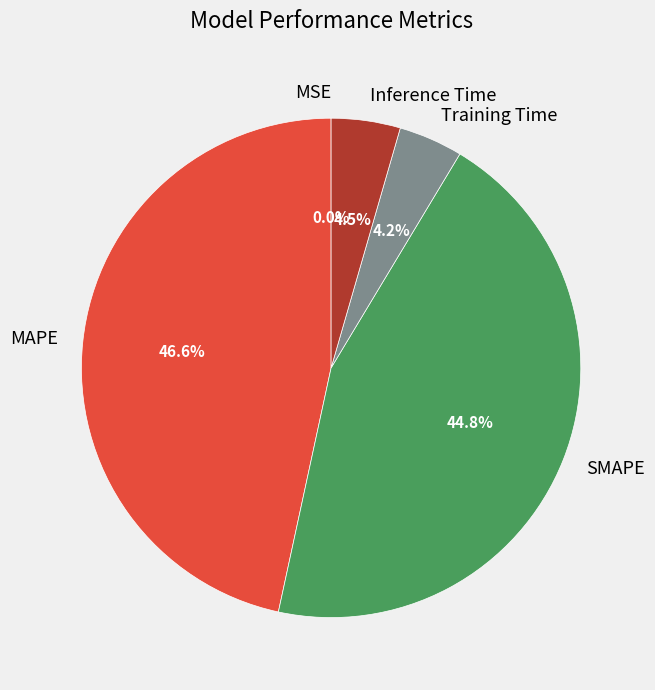

Does any single category account for the majority?

No